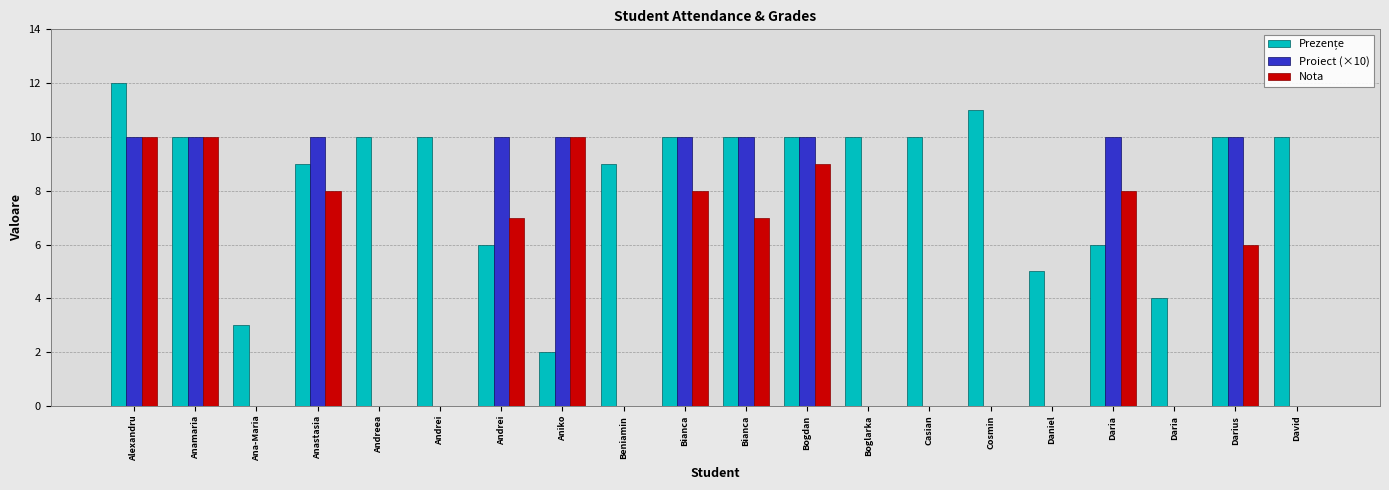

How many groups of bars are there?

20